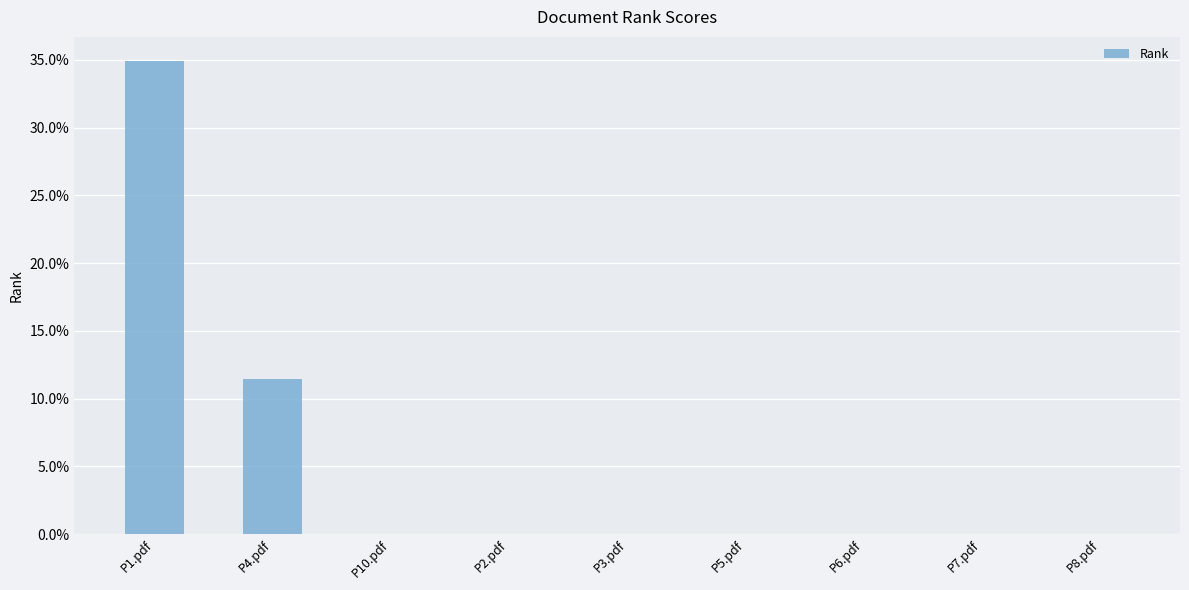

Which has a higher value, P3.pdf or P6.pdf?

P3.pdf